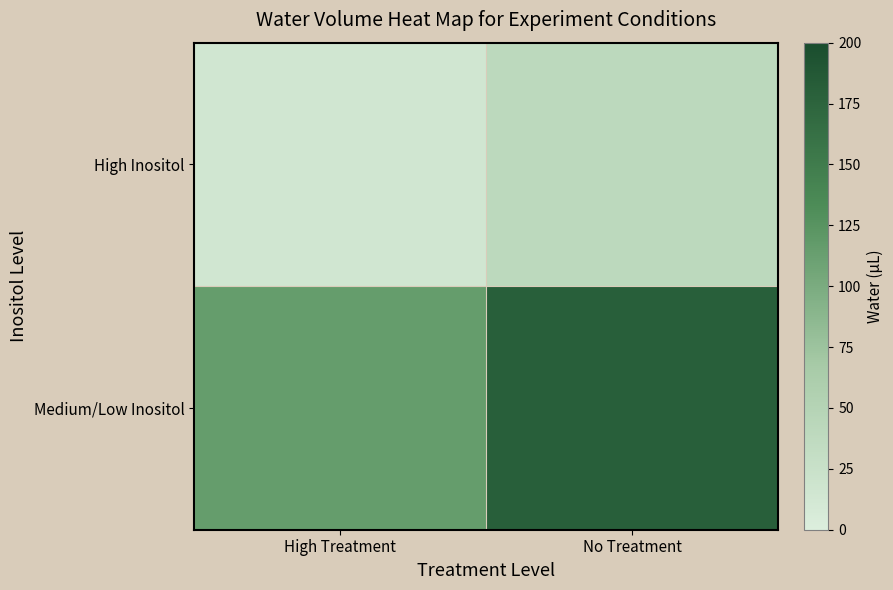

Reading right to left, what are all the values shown in this chart?

High Inositol: No Treatment=40	High Treatment=15
Medium/Low Inositol: No Treatment=180	High Treatment=115